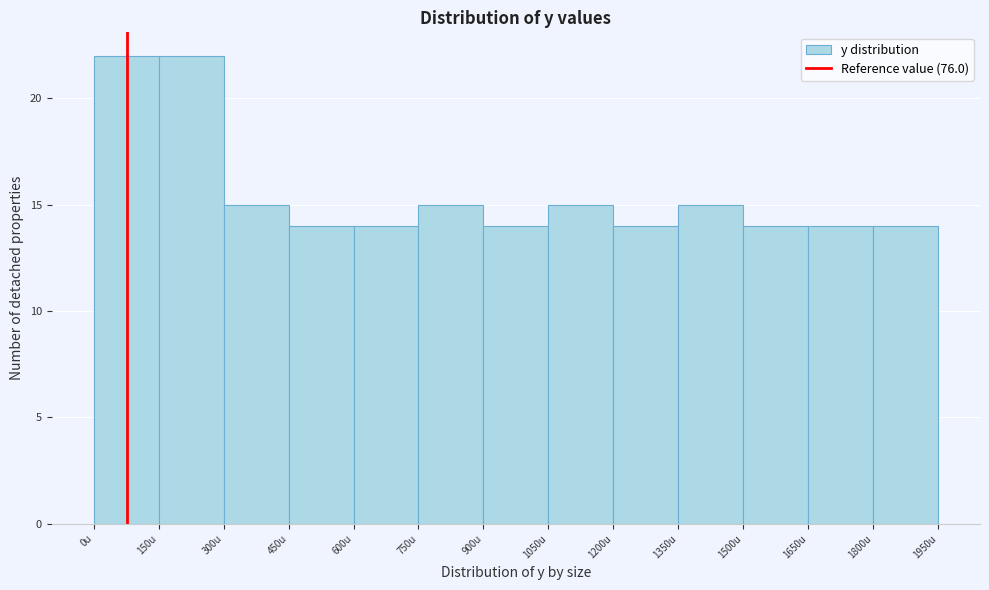

What is the height of the bar covering 1200 to 1350 on the x-axis? Neither the bar edges nor the heights are printed on the chart, so give them approximately, as read against the axes.

14